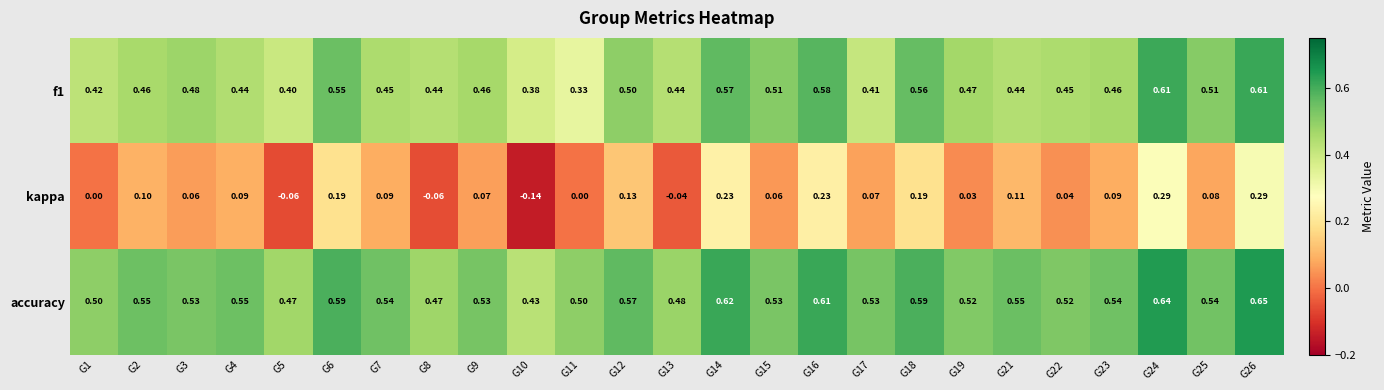

How many negative values does the kappa series have?

4